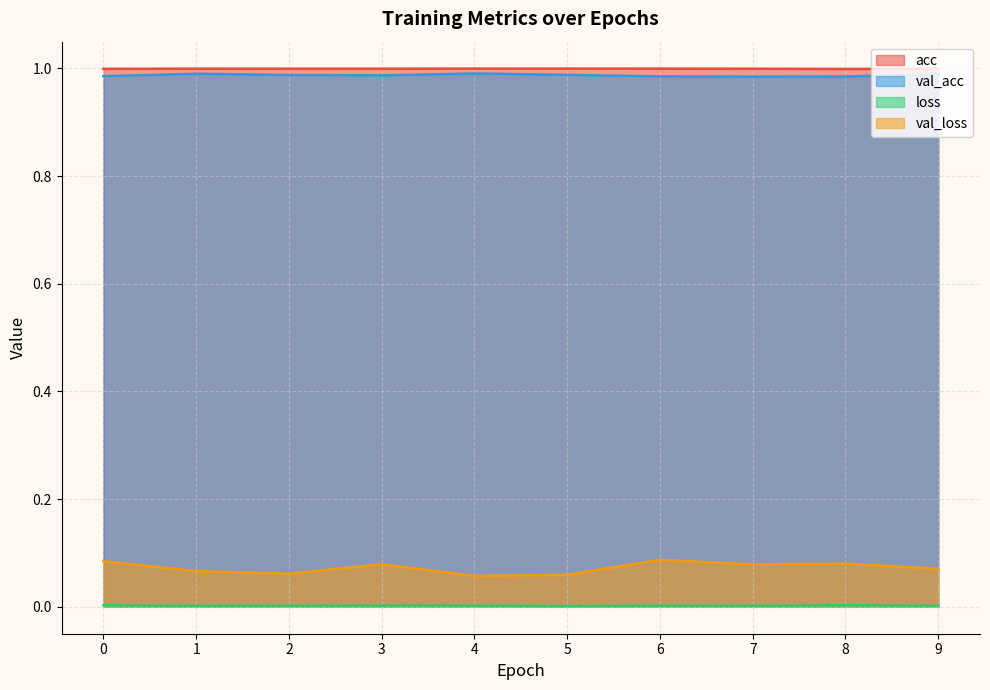

What is the sum of the acc values at 7 and 2?

2.0